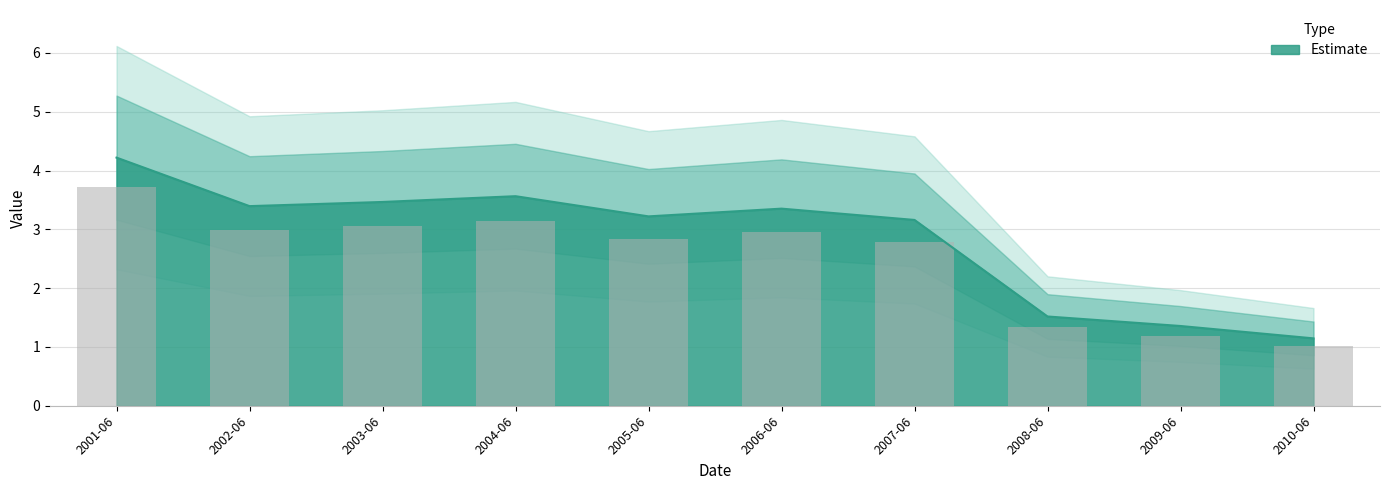

The chart shows a value of 4.5 at 2005-06. True or false?

False